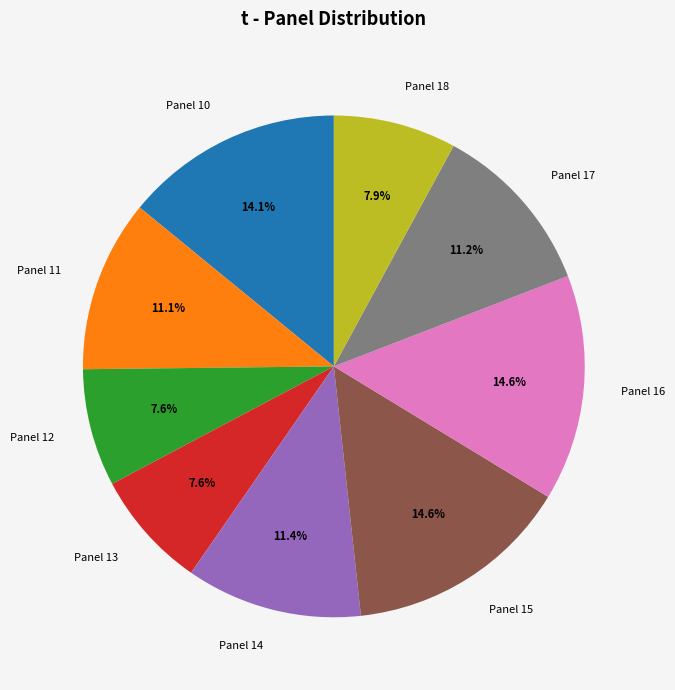

To the nearest percent, what is the average slice percentage?

11%